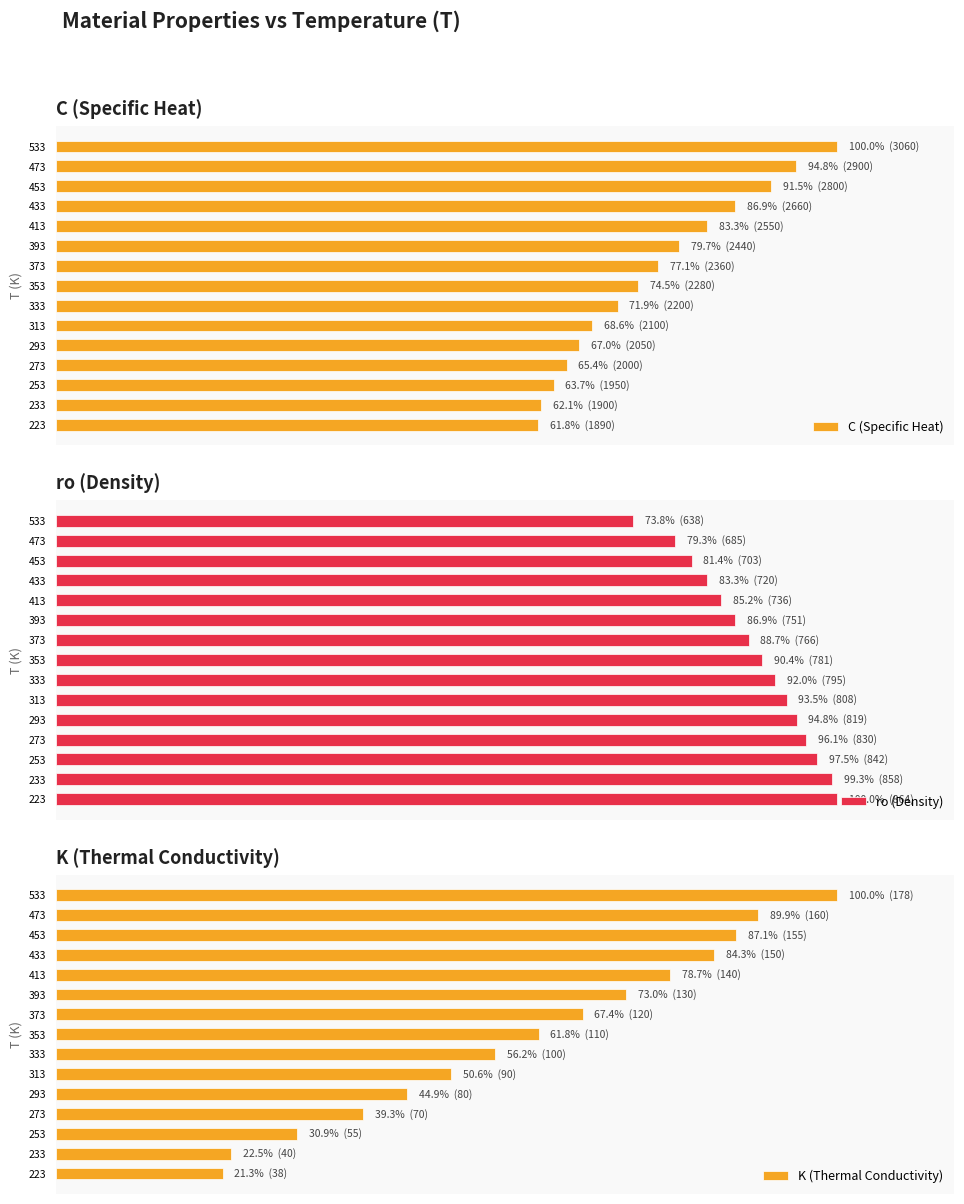

Reading left to right, list all the values displayed in this chart.

C (Specific Heat): 0=61.8	1=62.1	2=63.7	3=65.4	4=67.0	5=68.6	6=71.9	7=74.5	8=77.1	9=79.7	10=83.3	11=86.9	12=91.5	13=94.8	14=100.0
ro (Density): 0=100.0	1=99.3	2=97.5	3=96.1	4=94.8	5=93.5	6=92.0	7=90.4	8=88.7	9=86.9	10=85.2	11=83.3	12=81.4	13=79.3	14=73.8
K (Thermal Conductivity): 0=21.3	1=22.5	2=30.9	3=39.3	4=44.9	5=50.6	6=56.2	7=61.8	8=67.4	9=73.0	10=78.7	11=84.3	12=87.1	13=89.9	14=100.0